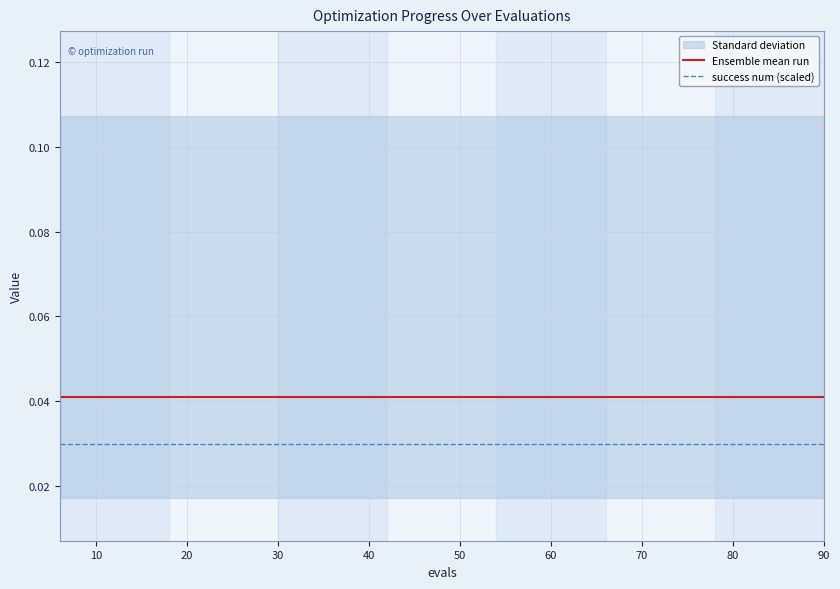

What is the sum of all success num (scaled) values?

0.4